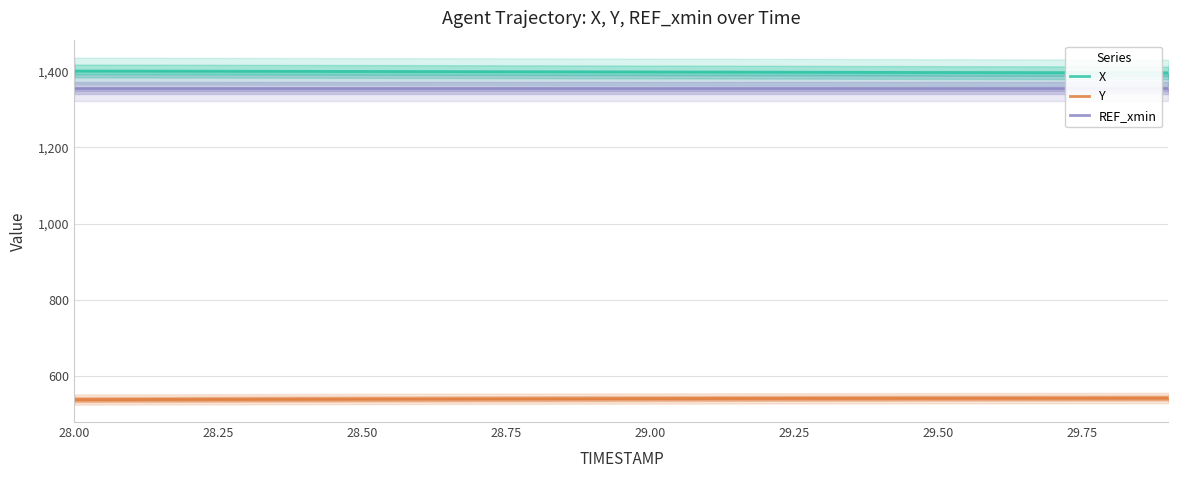

What is the difference between the maximum and minimum values in the Y series?

4.1